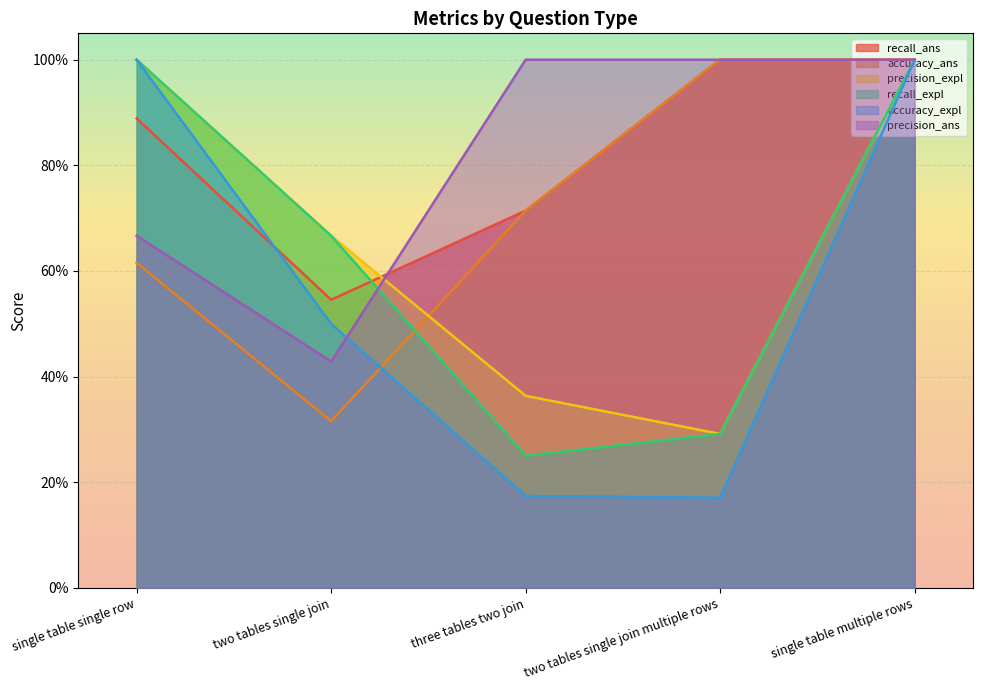

What position from the left is two tables single join multiple rows?

4